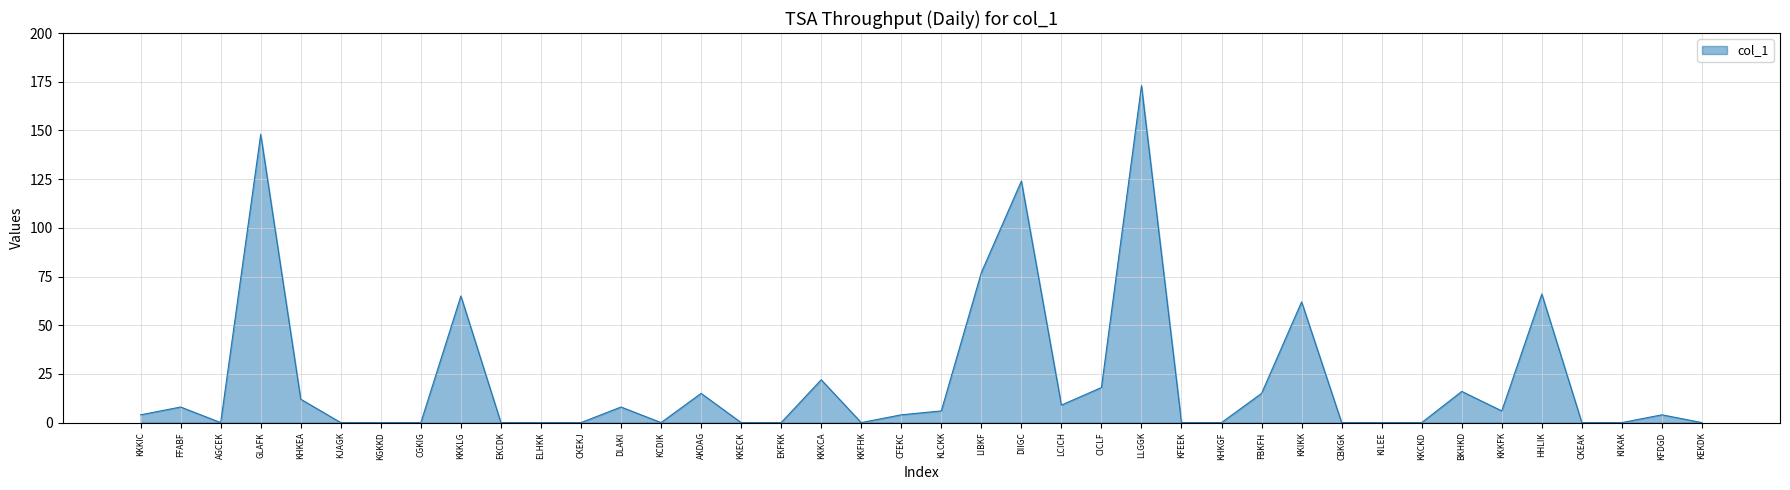

At which category does the chart reach its peak across all series?

LLGGK